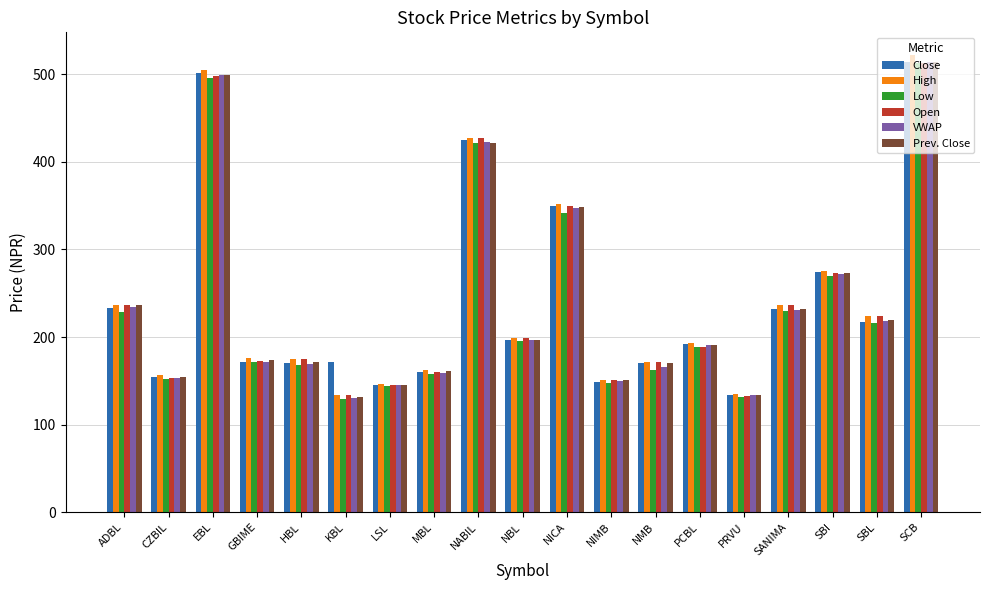

What is the lowest value of the Close series?

133.4